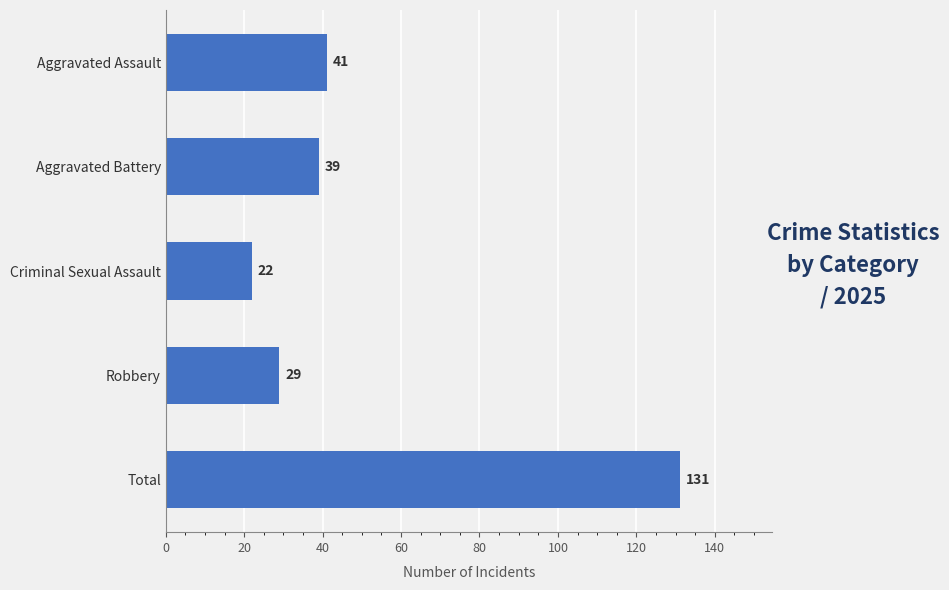

Rank the categories by value from lowest to highest.

Criminal Sexual Assault, Robbery, Aggravated Battery, Aggravated Assault, Total